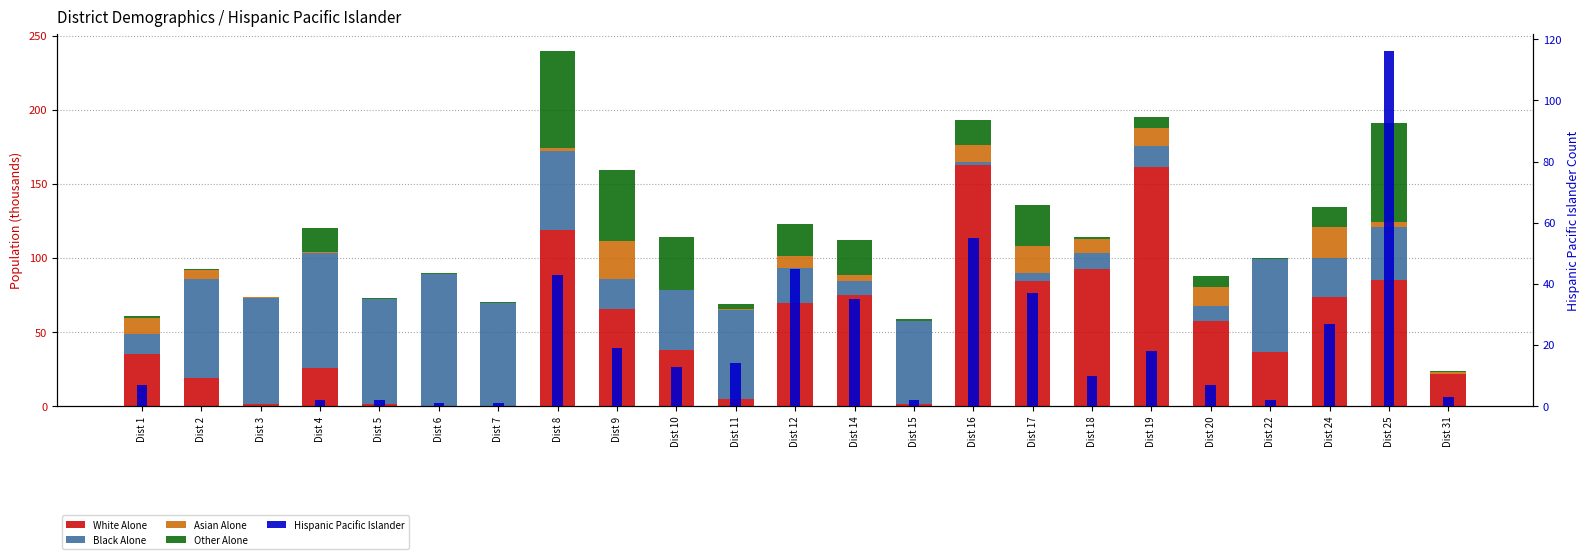

True or false: Asian Alone has a value of 8.0 at Dist 19.

False